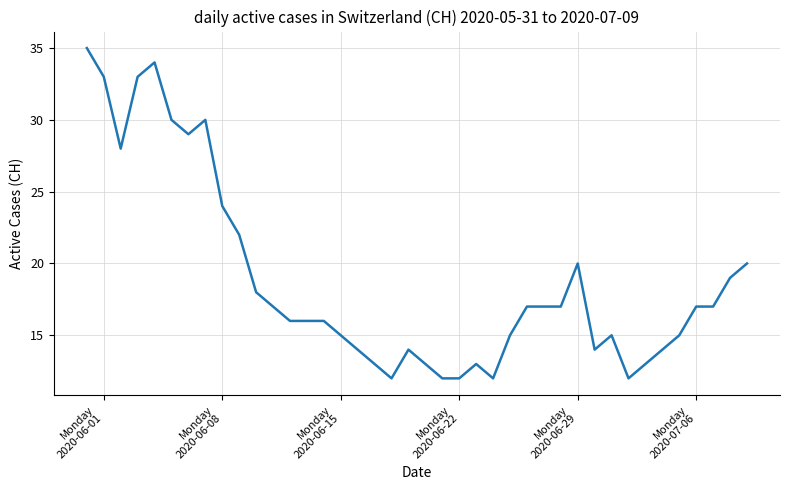

What is the minimum value shown in the chart?

12